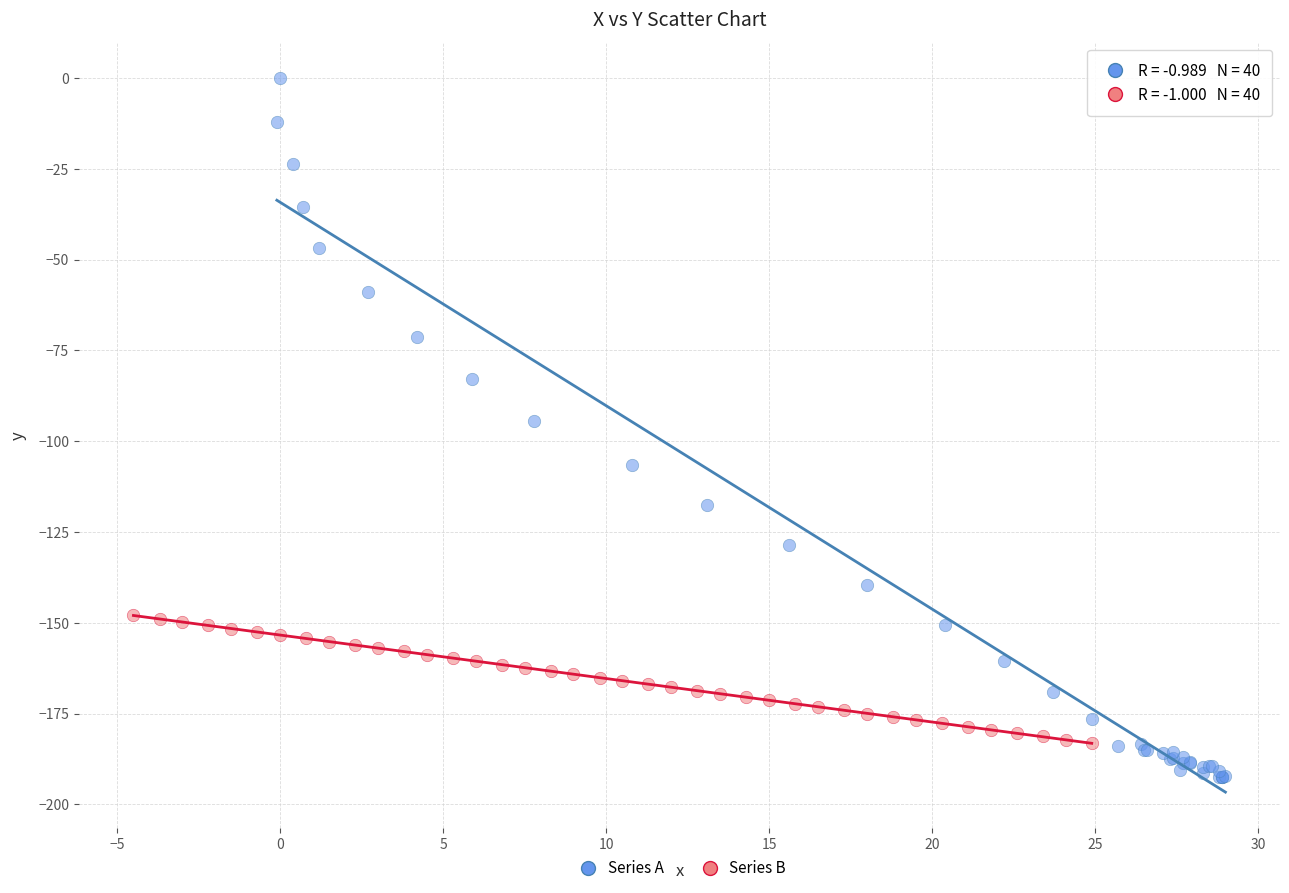

Which series has the widest spread of Y values?

Series A